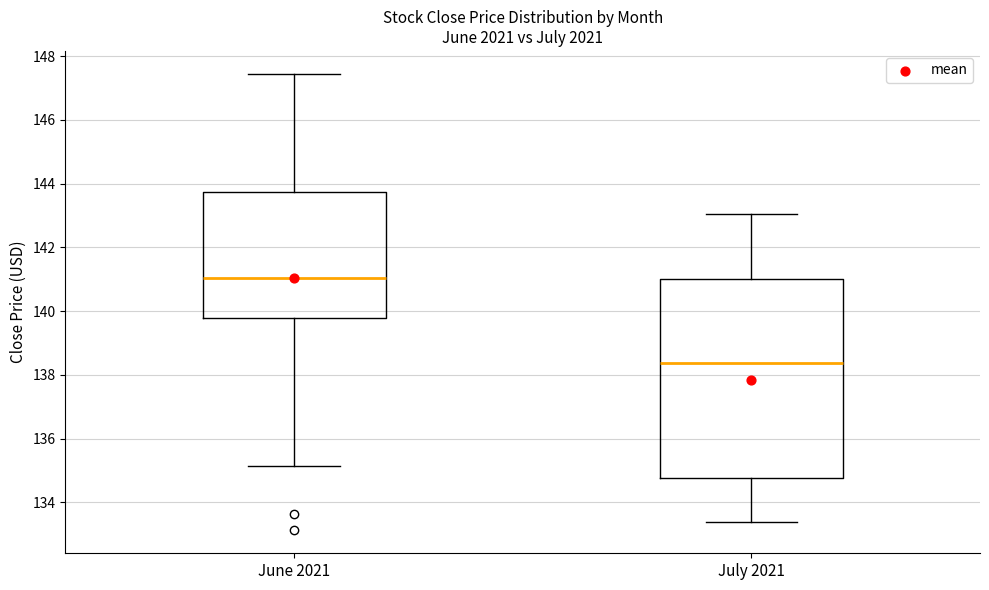

Reading left to right, read every box against the y-axis: the position of its median line, the range the box covers, and the ends of its whiskers. The values are not printed on the chart, so give them approximately, as read against the axis.

June 2021: median 141.0, box 139.8 to 143.8, whiskers 135.2 to 147.4
July 2021: median 138.4, box 134.8 to 141.0, whiskers 133.4 to 143.0